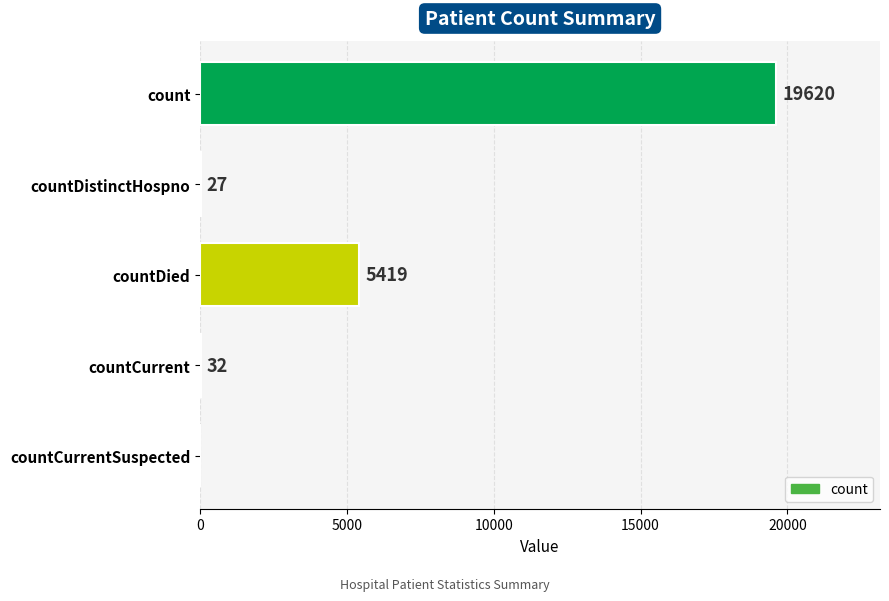

The value at count is 13472. True or false?

False